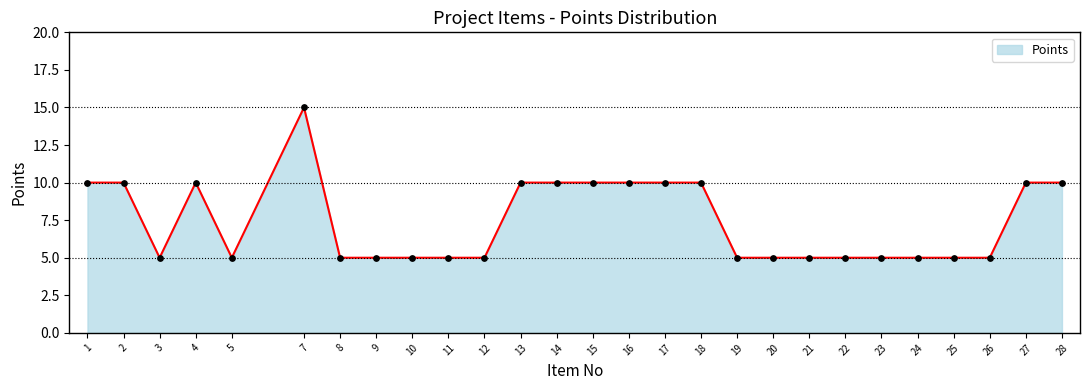

Approximately how many times larger is the value at 26 compared to 1?

0.5